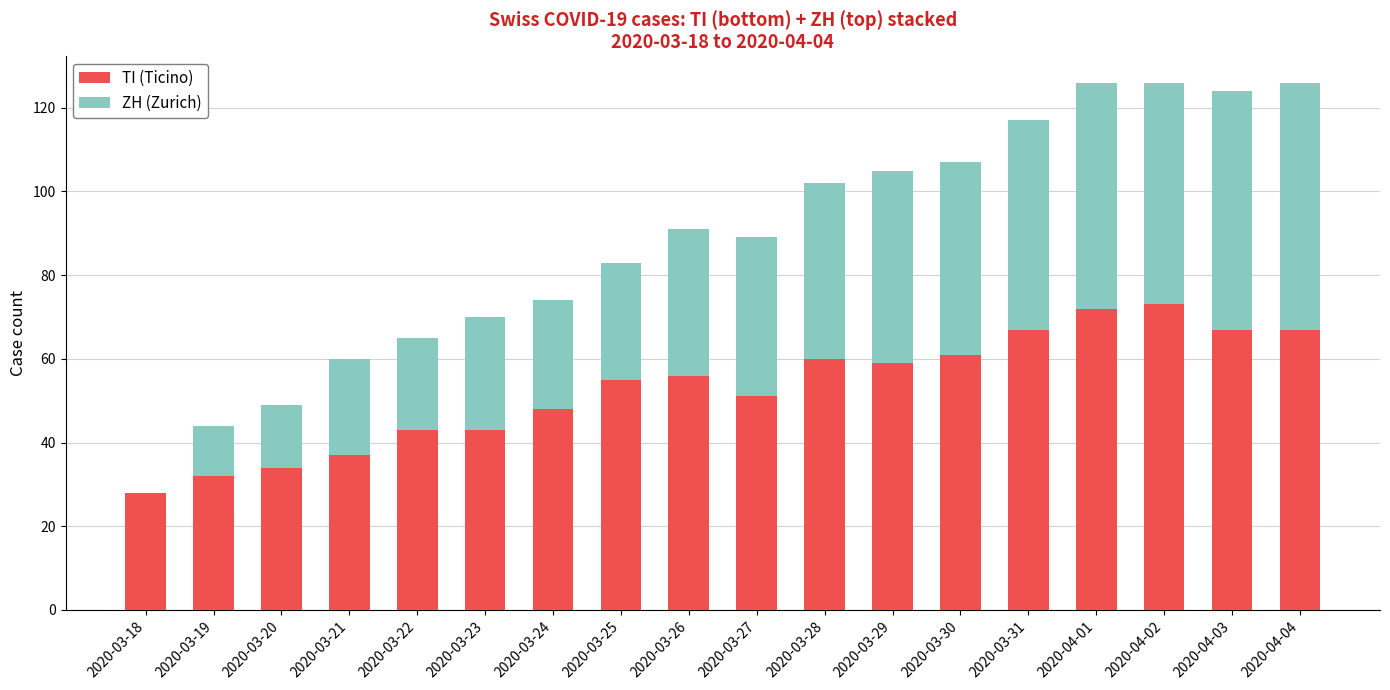

The value of TI (Ticino) at 2020-04-03 is 67. True or false?

True